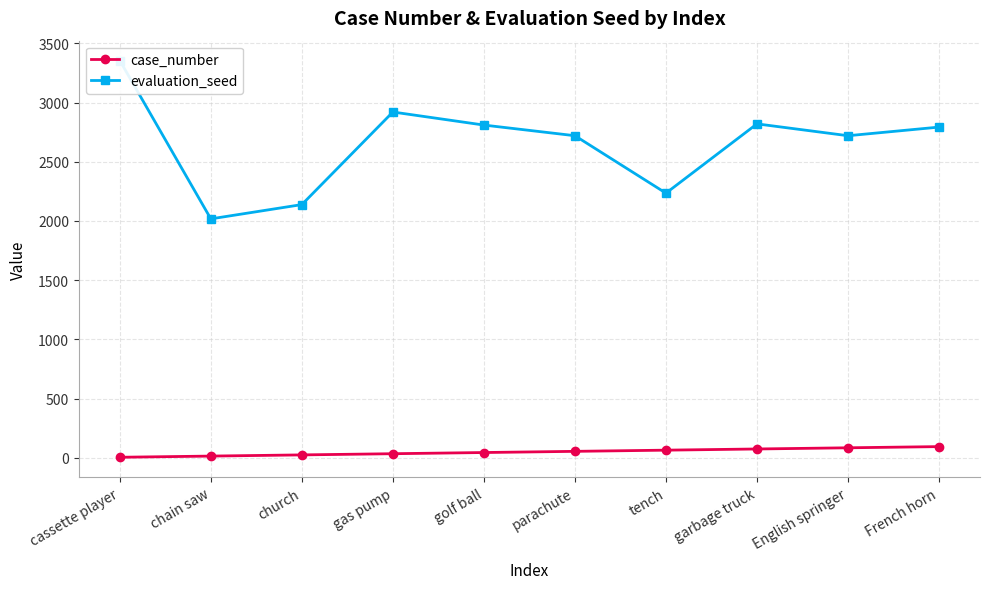

True or false: evaluation_seed and case_number intersect in this chart.

False